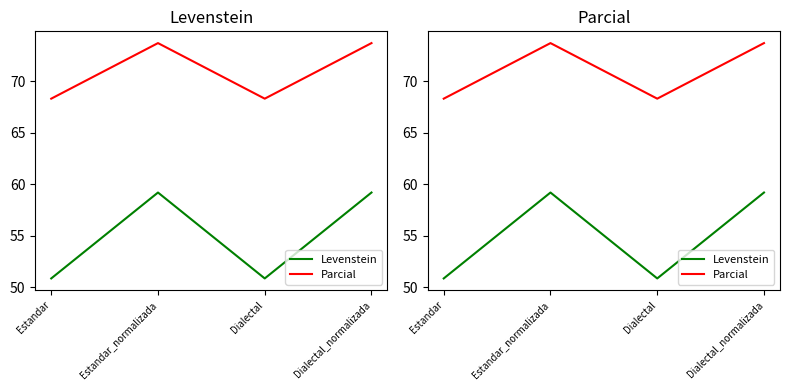

How many lines are shown in the chart?

2